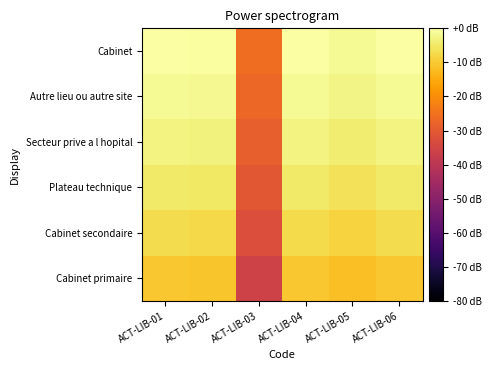

What is the difference between the highest and lowest values at ACT-LIB-03?

10.1